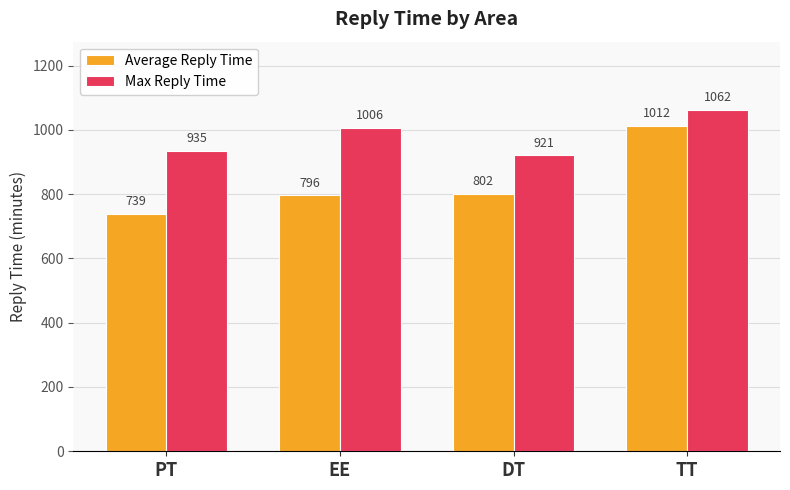

Is it true that Average Reply Time equals 796 at EE?

True